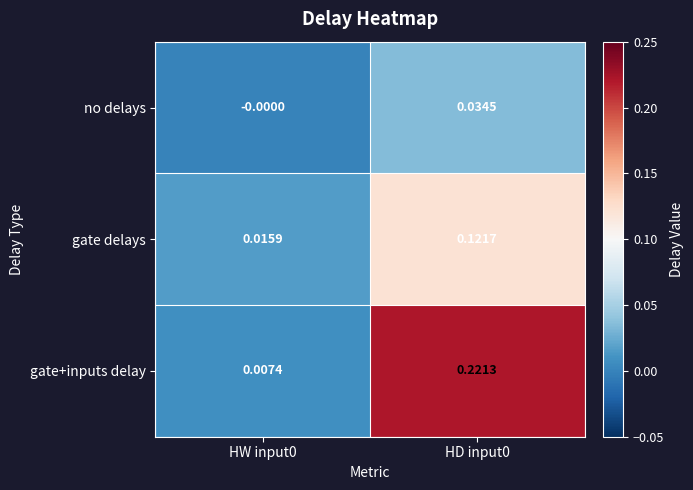

Which series changed the most between HW input0 and HD input0?

gate+inputs delay